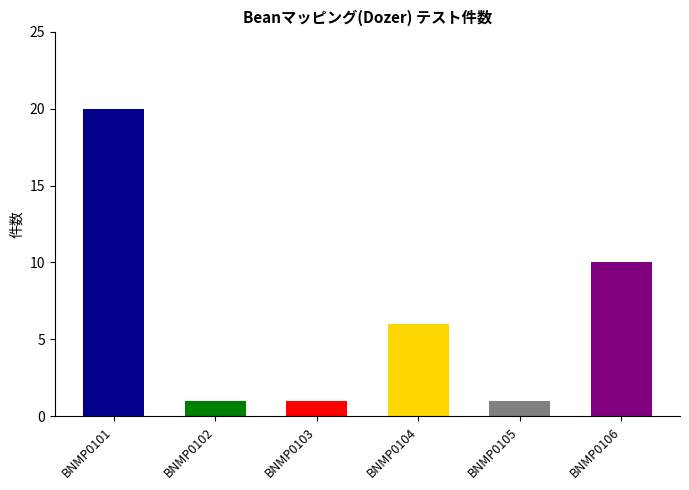

The value at BNMP0104 is 10. True or false?

False